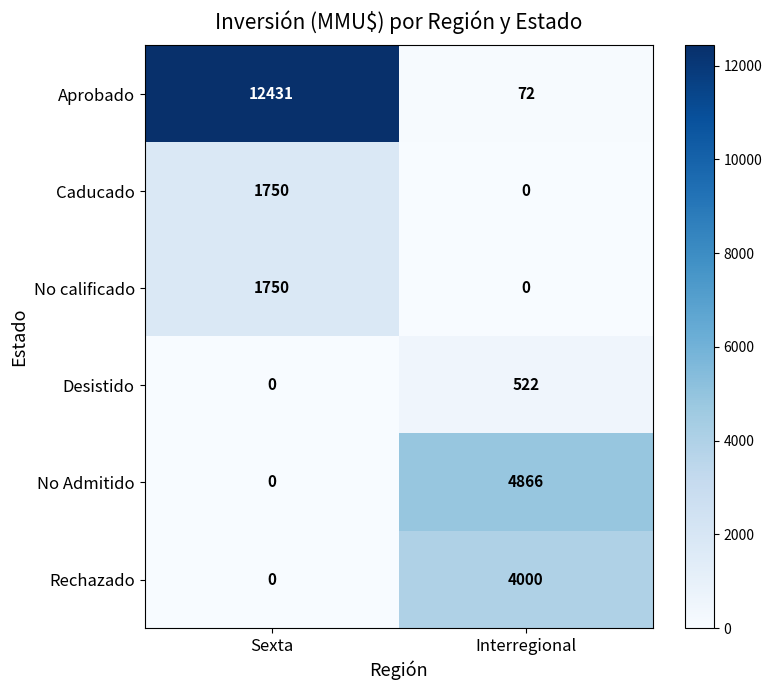

The value of Desistido at Interregional is 756. True or false?

False